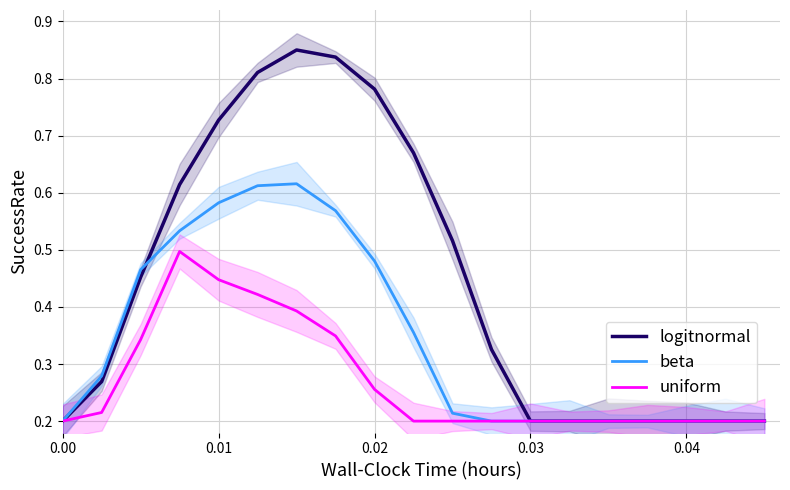

What is the label of the 2nd point from the left?

0.01